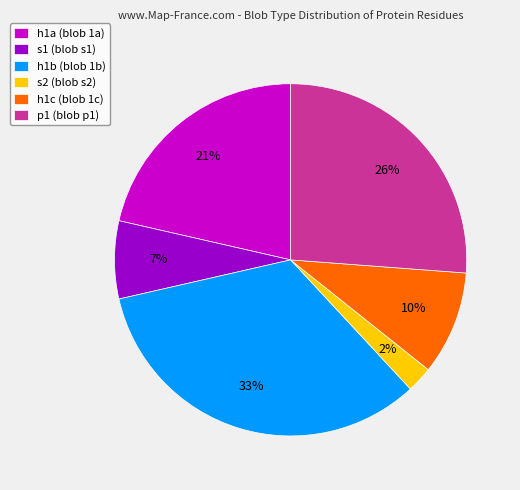

The h1a slice represents 9% of the pie. True or false?

False